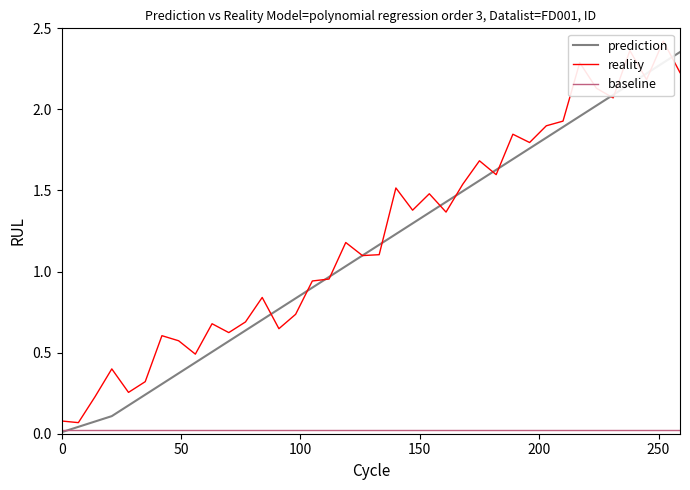

What is the difference between the maximum and minimum values in the reality series?

2.4